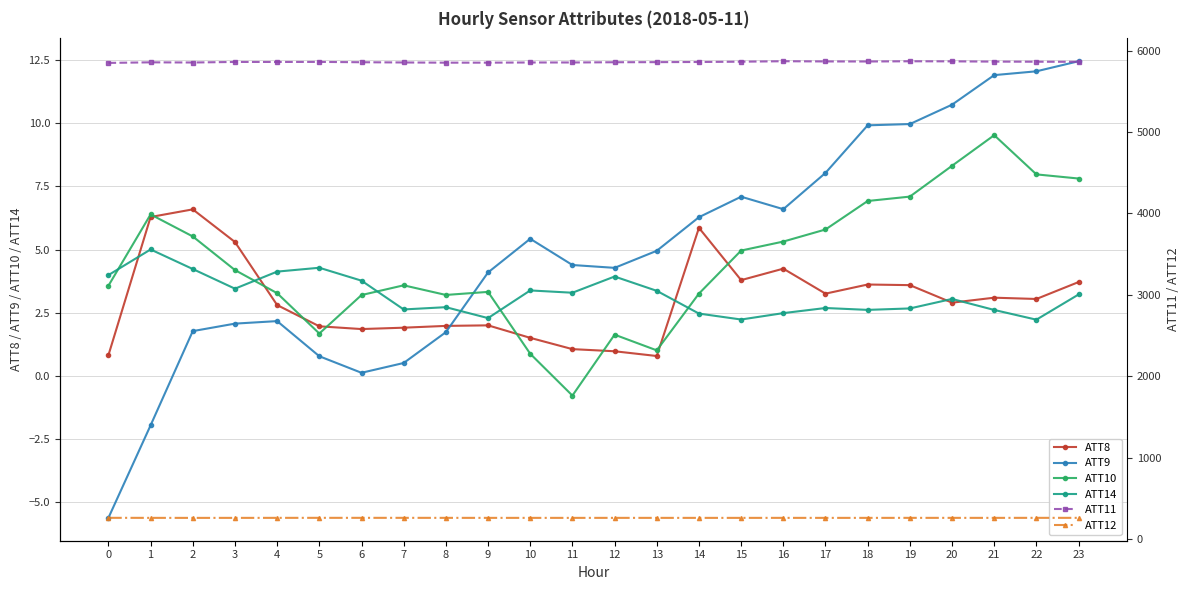

How many data points does each series have?

24